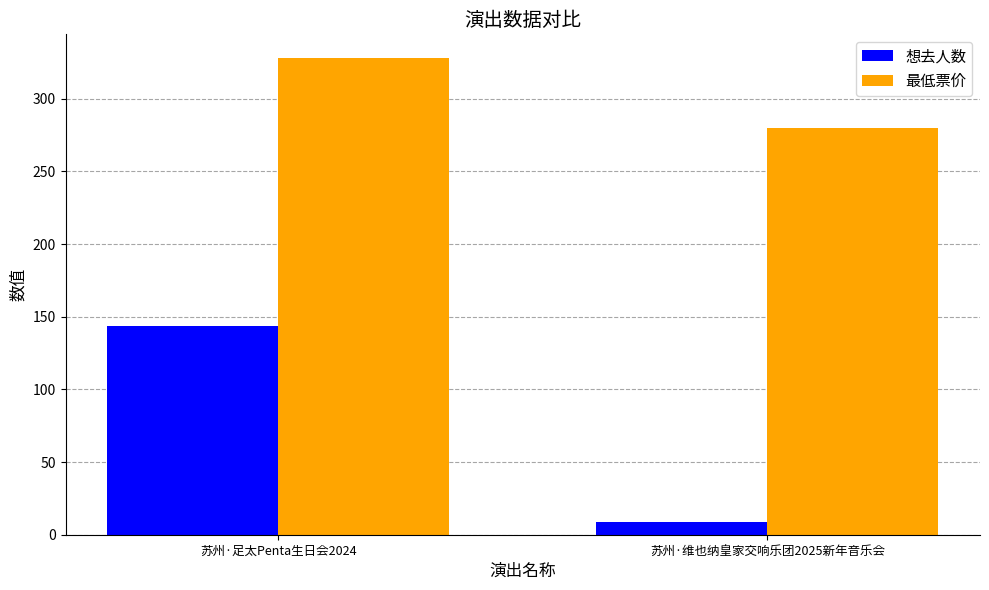

Count the number of categories in the chart.

2